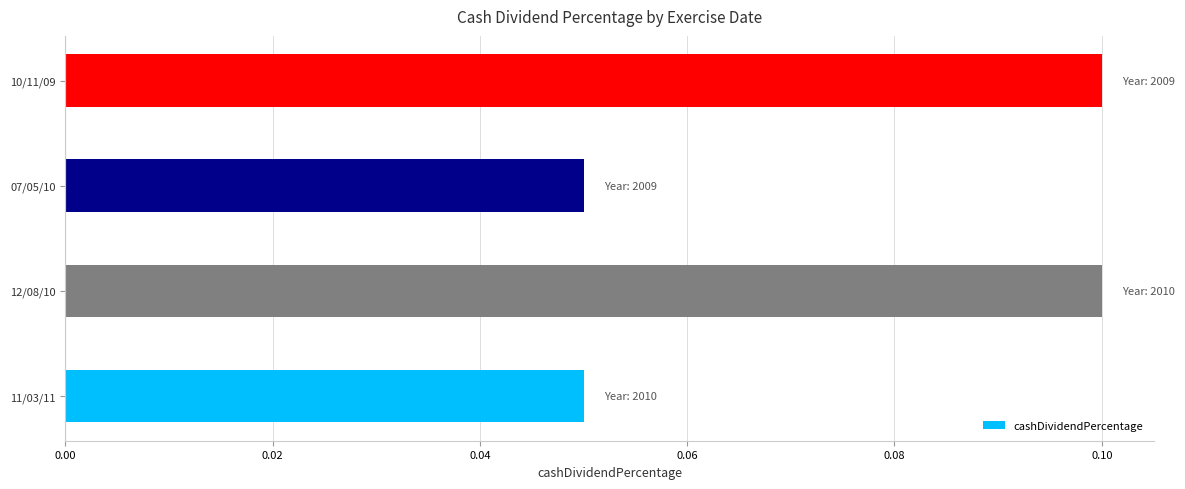

Is it true that the value at 11/03/11 is 0.1?

True